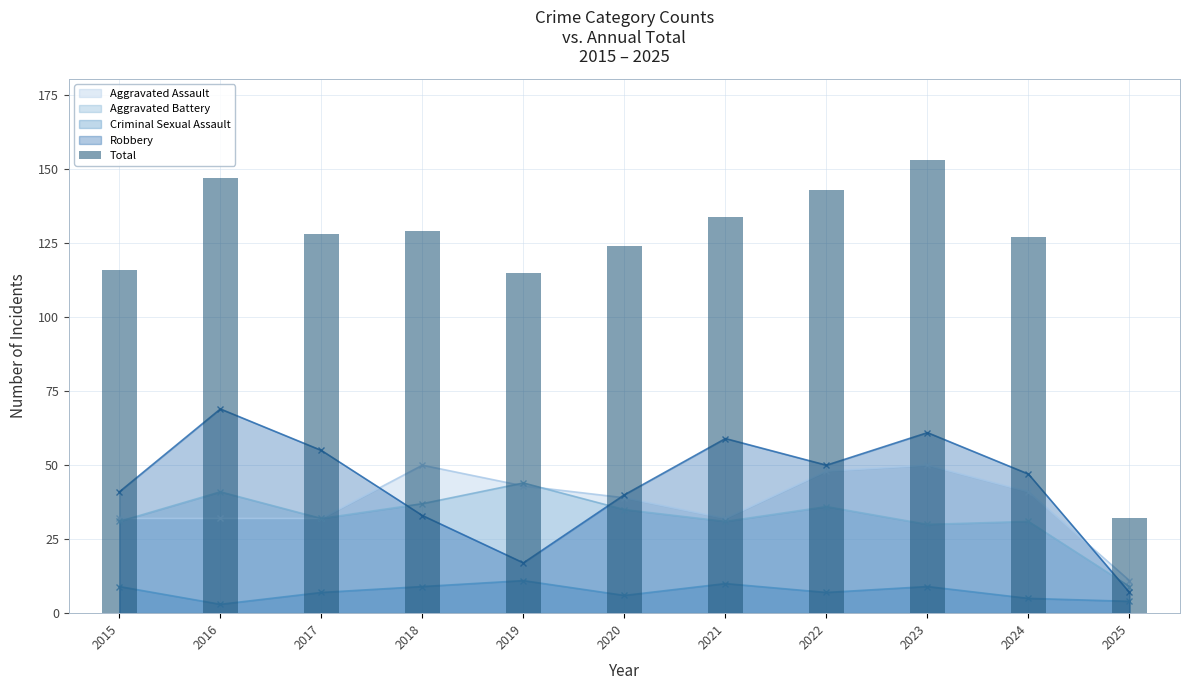

What is the minimum value shown in the chart?

32